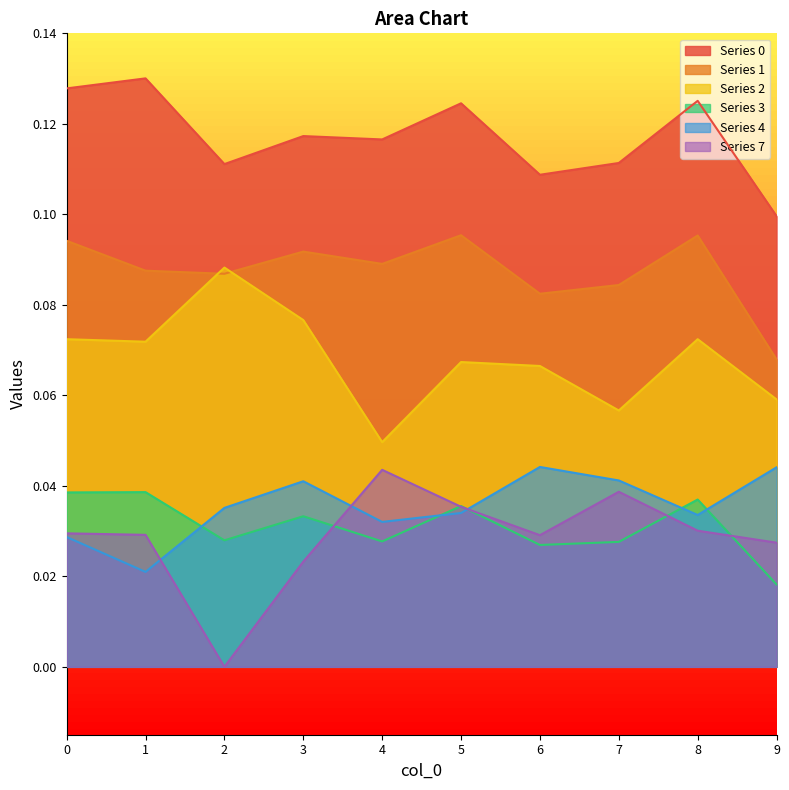

How many lines are shown in the chart?

6